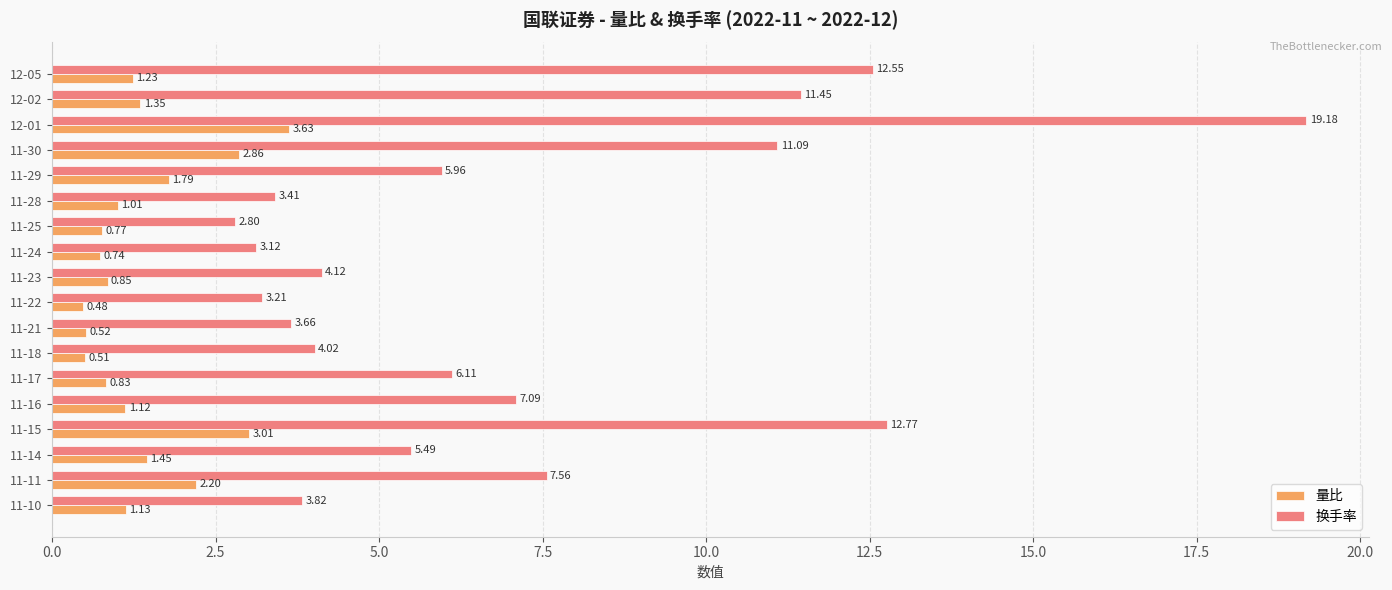

What is the difference between the maximum and minimum values in the 换手率 series?

16.4